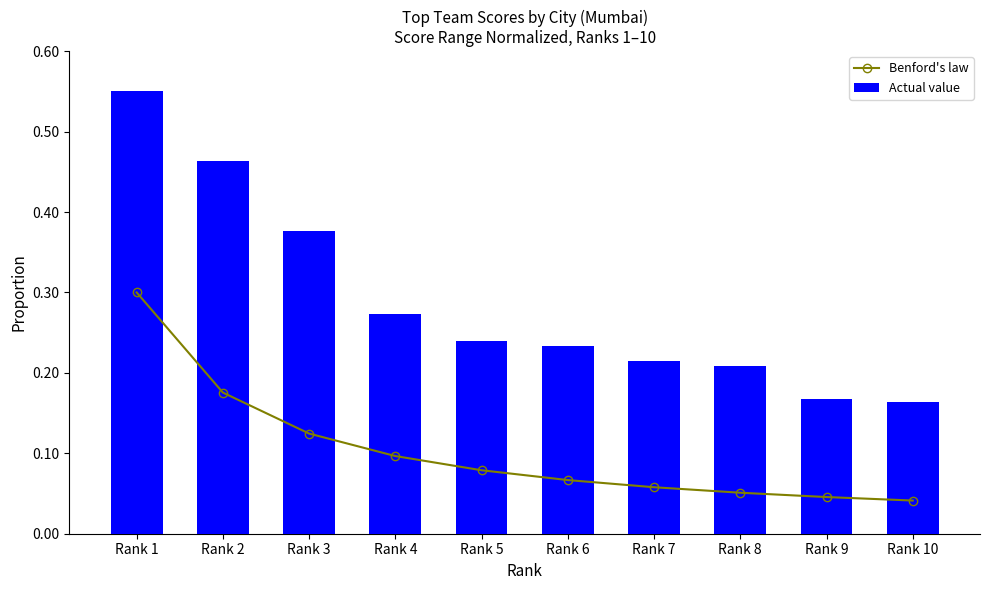

What is the sum of all Benford's law values?

1.0